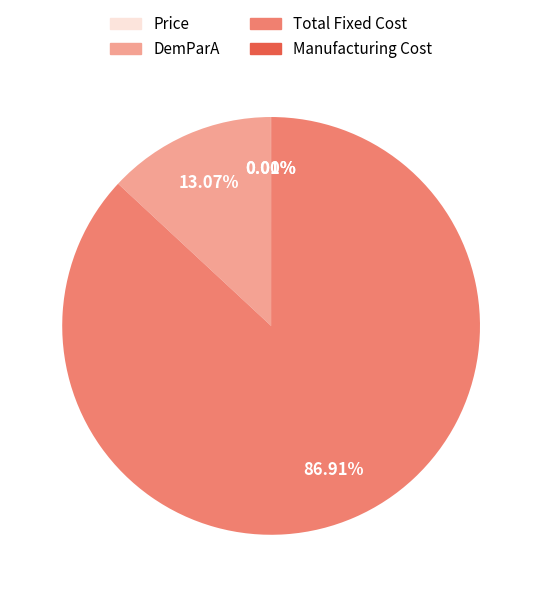

Does Total Fixed Cost account for over 50% of the chart?

Yes